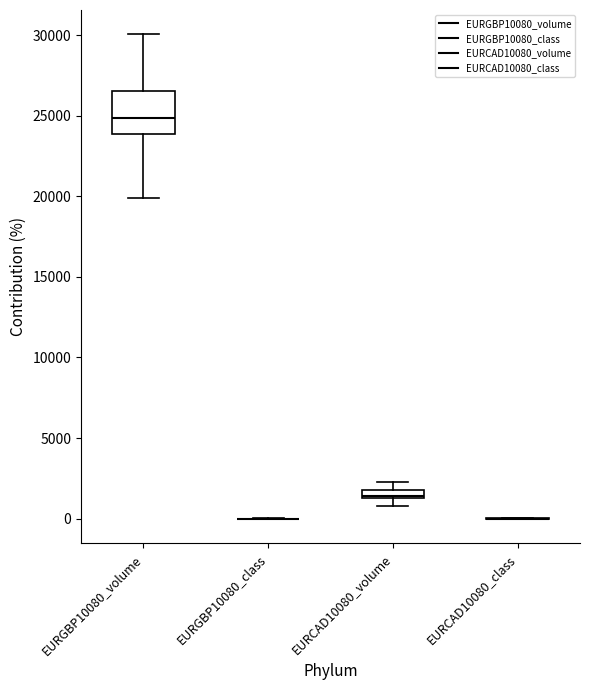

Which box is the tallest, from its lower edge to its upper edge?

EURGBP10080_volume